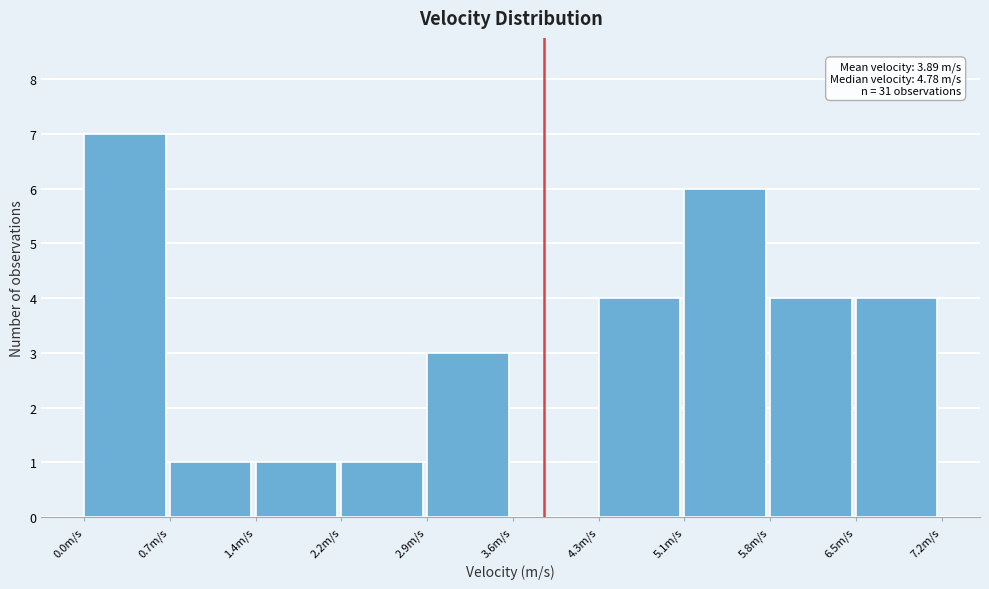

Which range on the x-axis has the tallest bar?

0.0 to 0.7